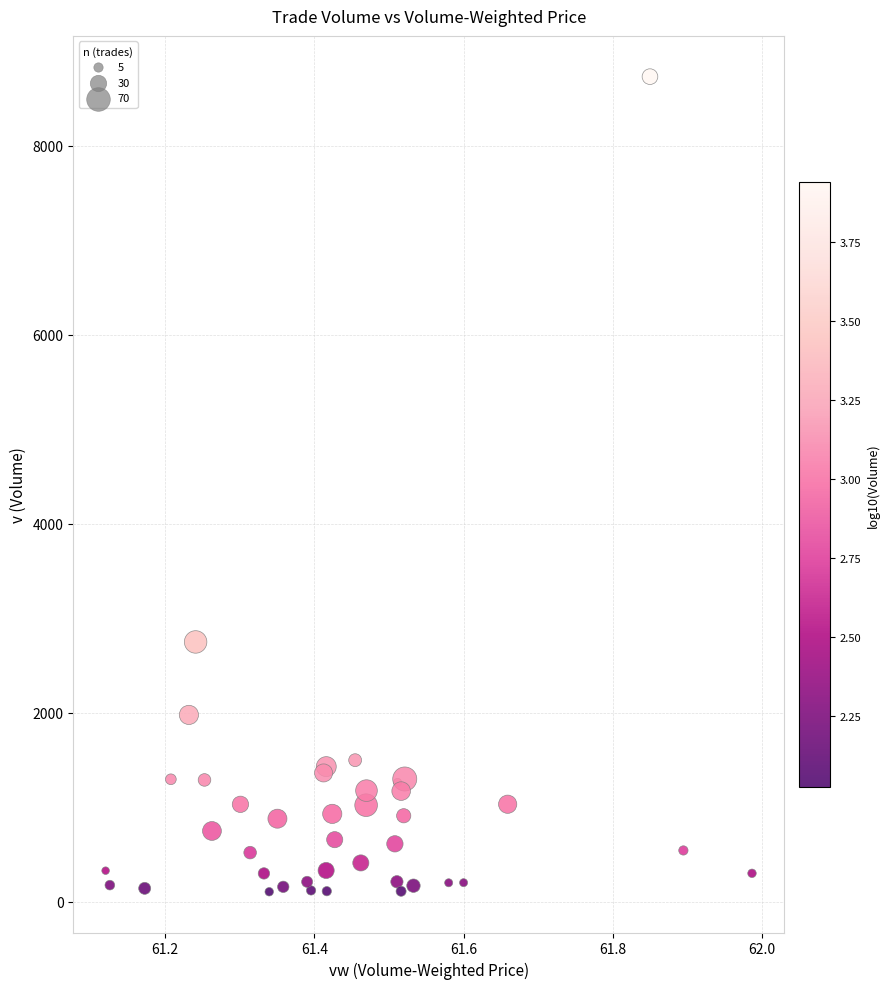

What Y value in the scatter plot is closest to 4417?

2748